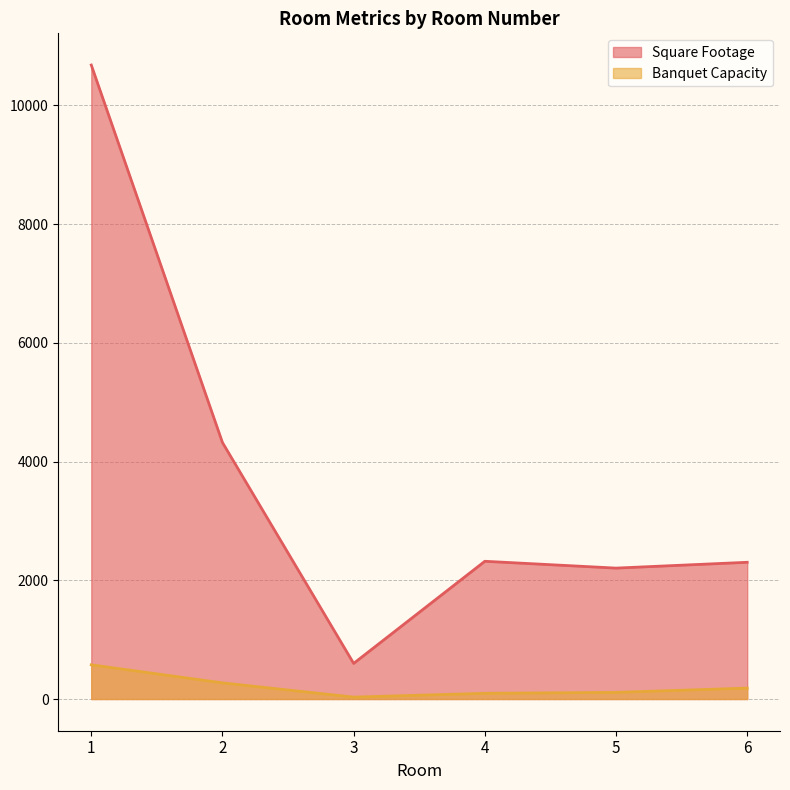

What is the sum of all Square Footage values?

22426